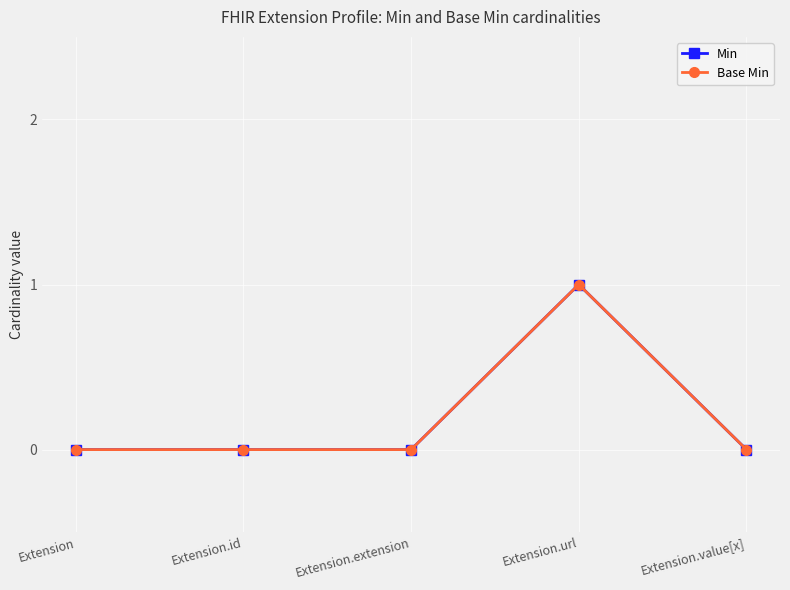

True or false: Min and Base Min cross at least once.

False